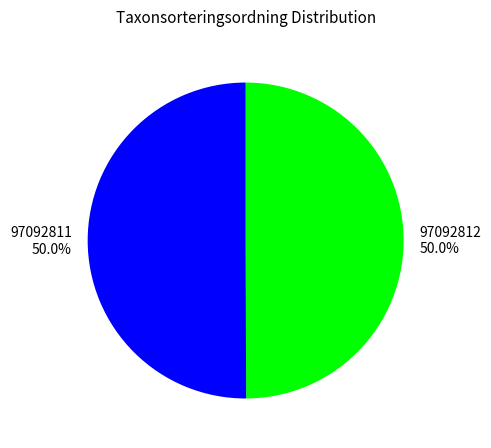

Approximately how many times larger is the value at 97092812 compared to 97092811?

1.0